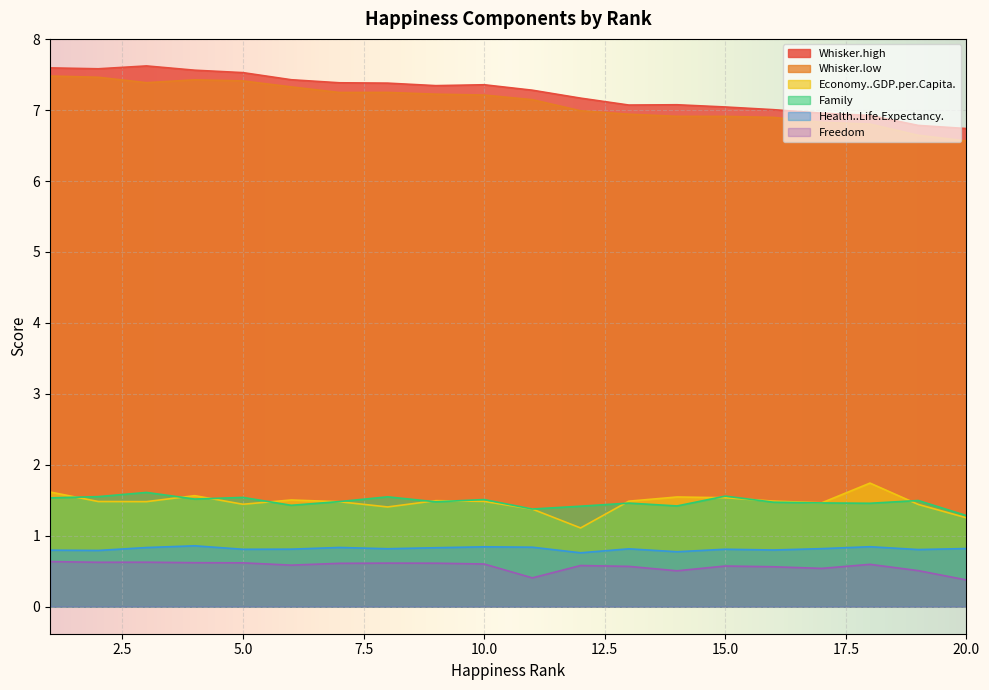

True or false: Family has a value of 0.5 at 7.

False